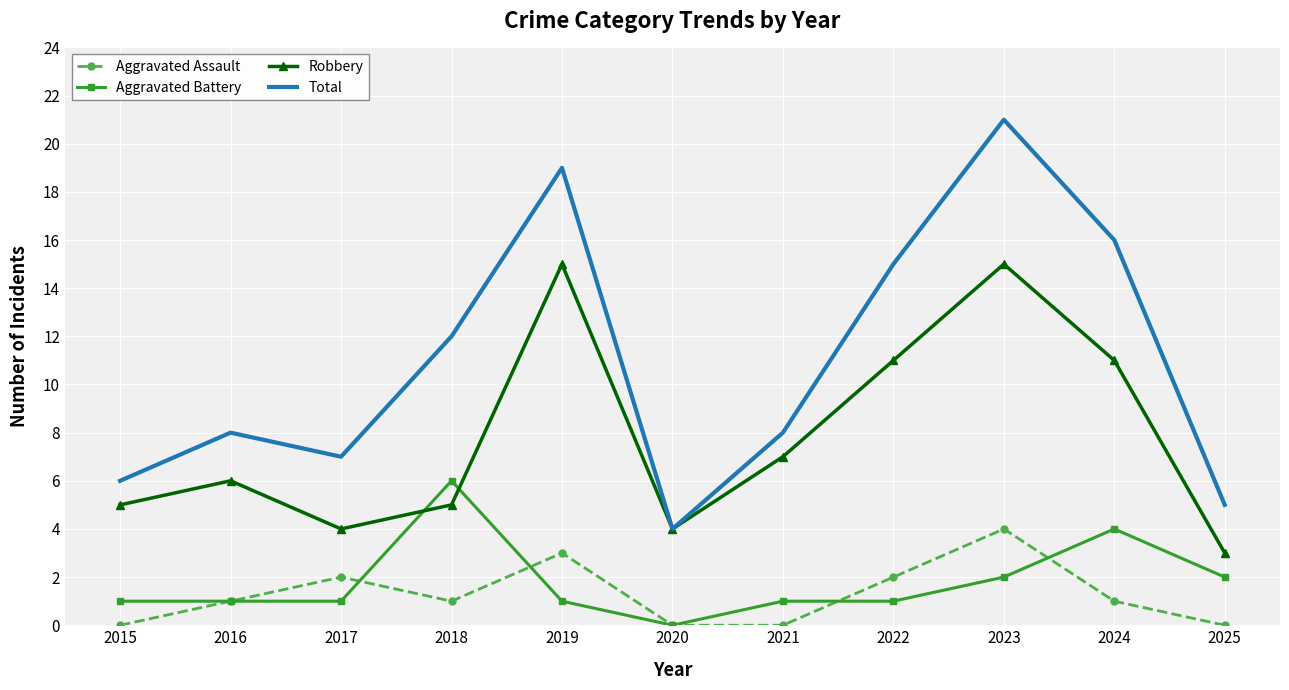

What is the sum of all Aggravated Battery values?

20